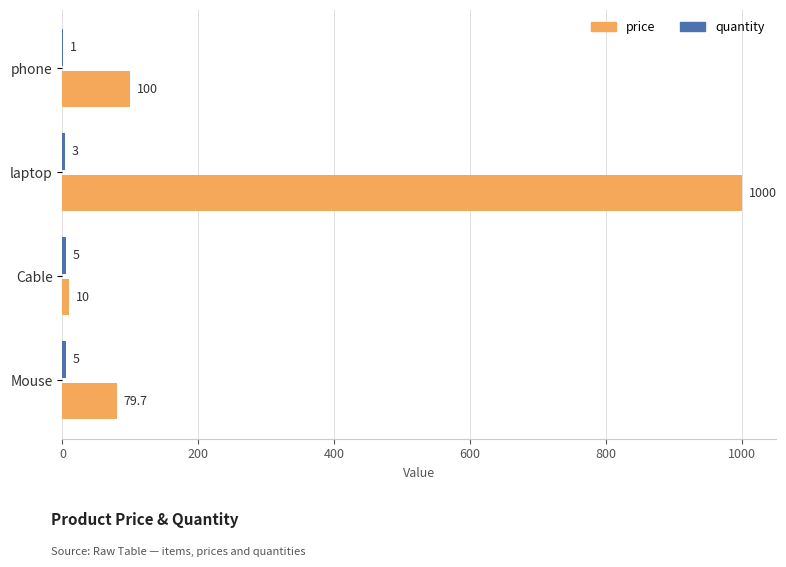

Between Cable and Mouse, which series saw the biggest shift?

price